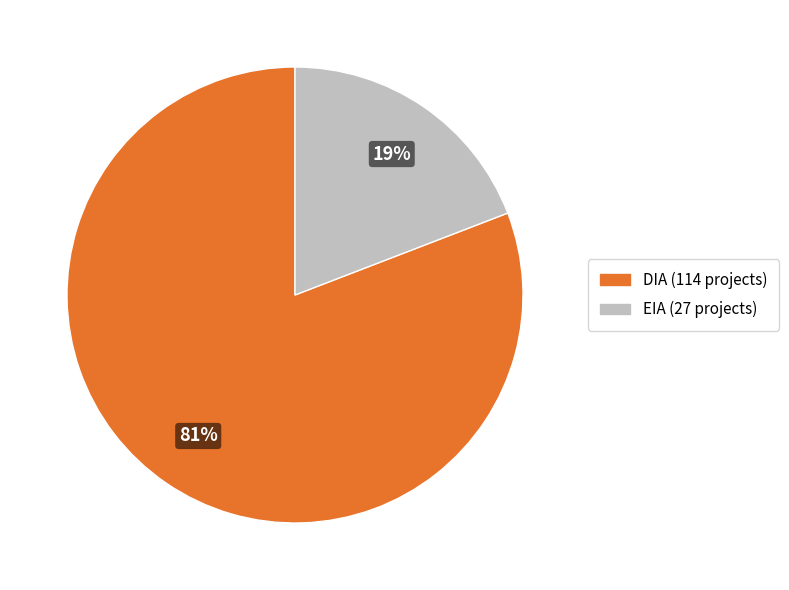

What is the majority slice?

DIA